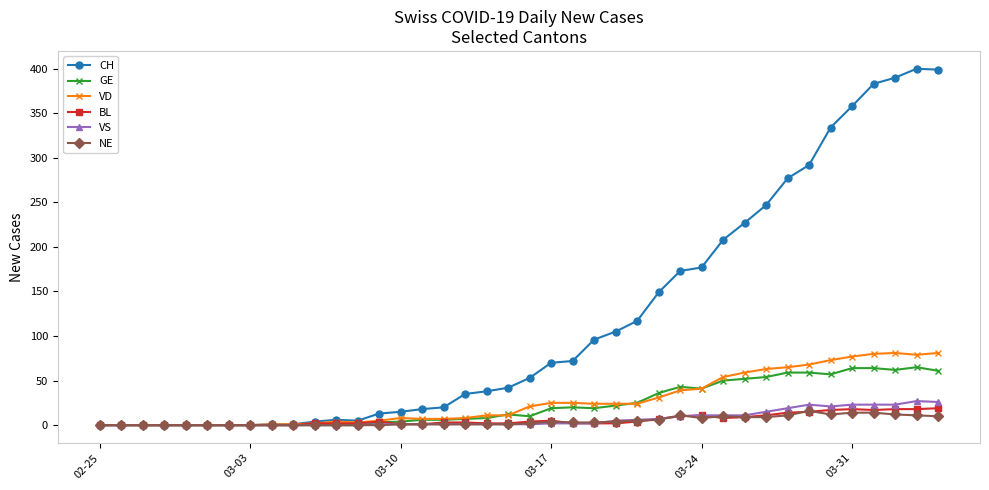

Which series has the largest total across all categories?

CH